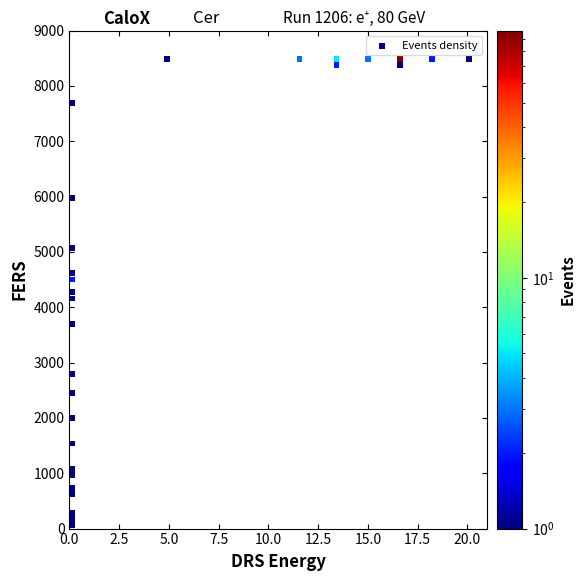

What is the range of Y values (max minus min)?

8430.4